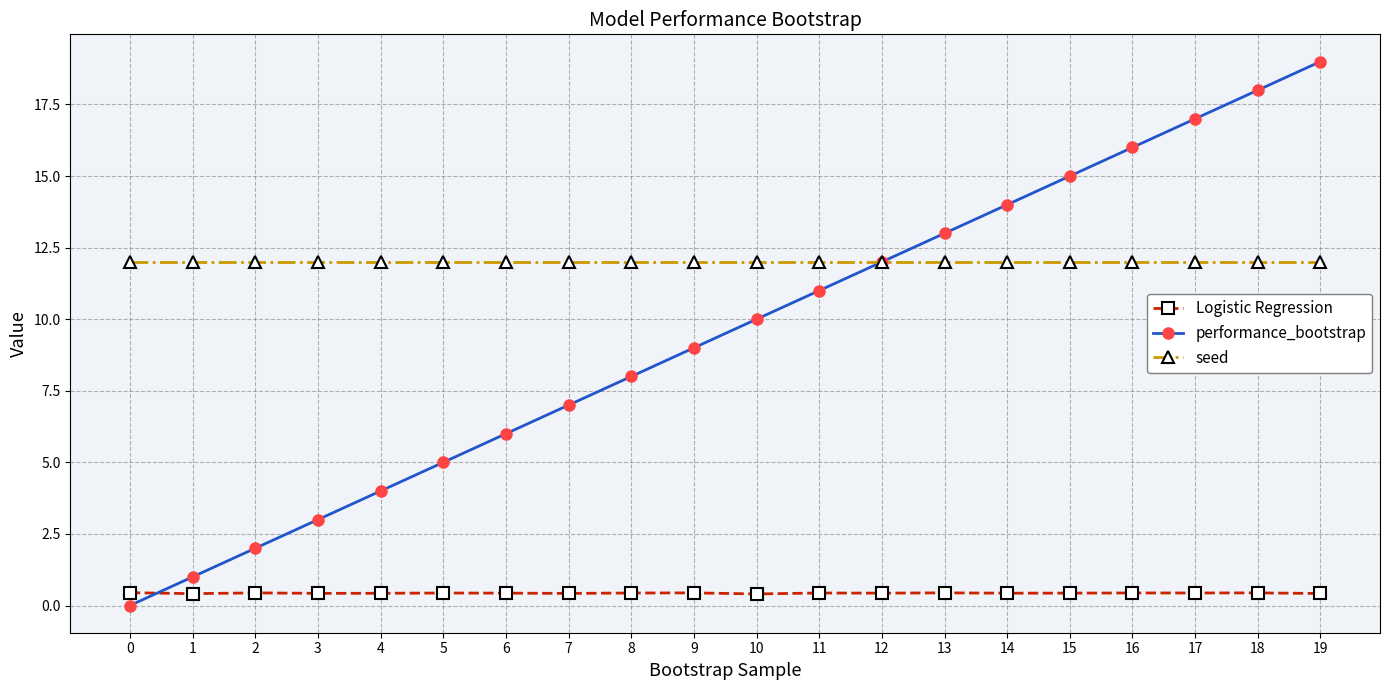

What is the greatest value displayed?

19.0